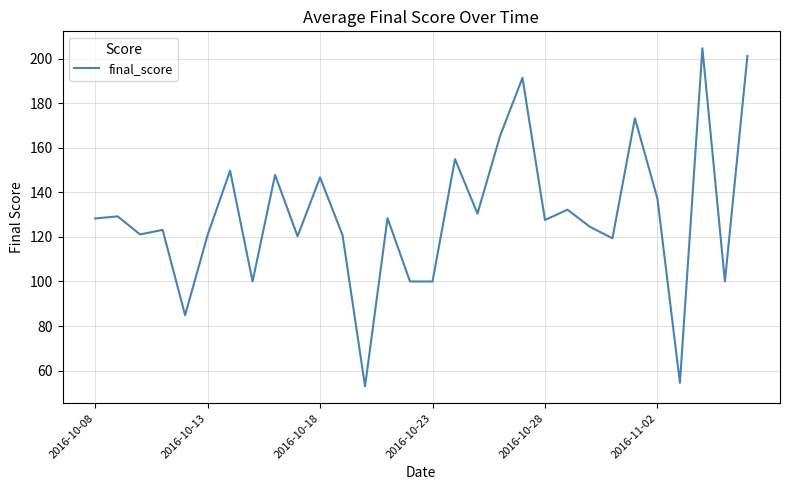

What is the difference between the maximum and minimum values?

151.9